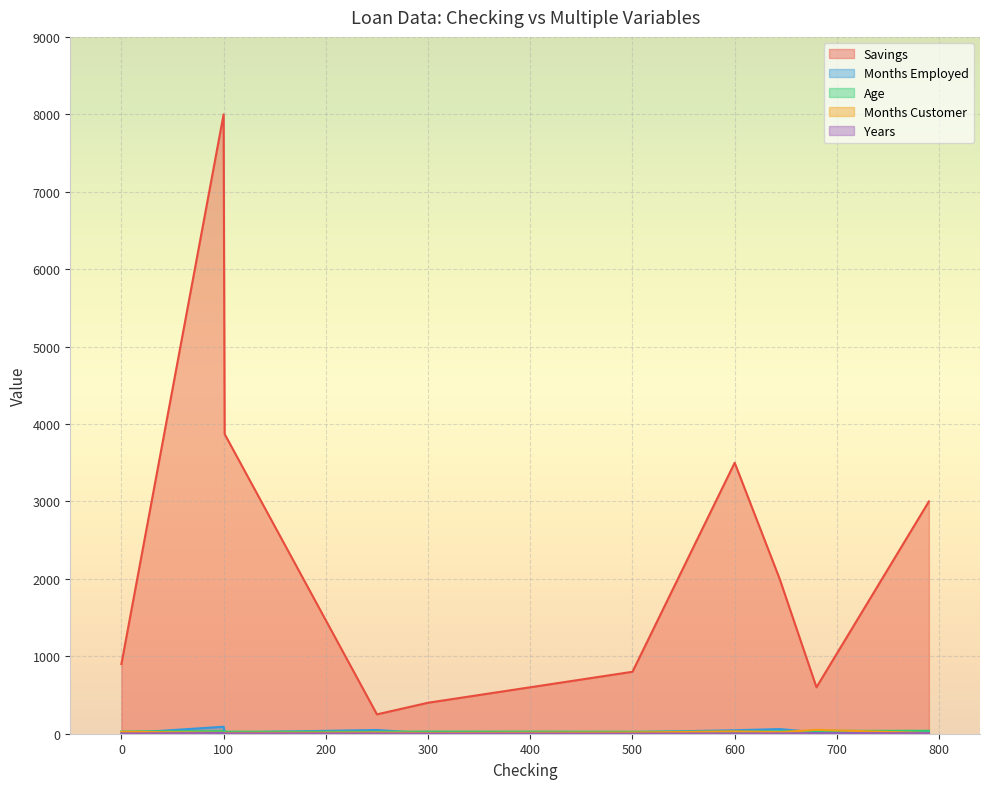

The value of Months Employed at 250 is 80. True or false?

False